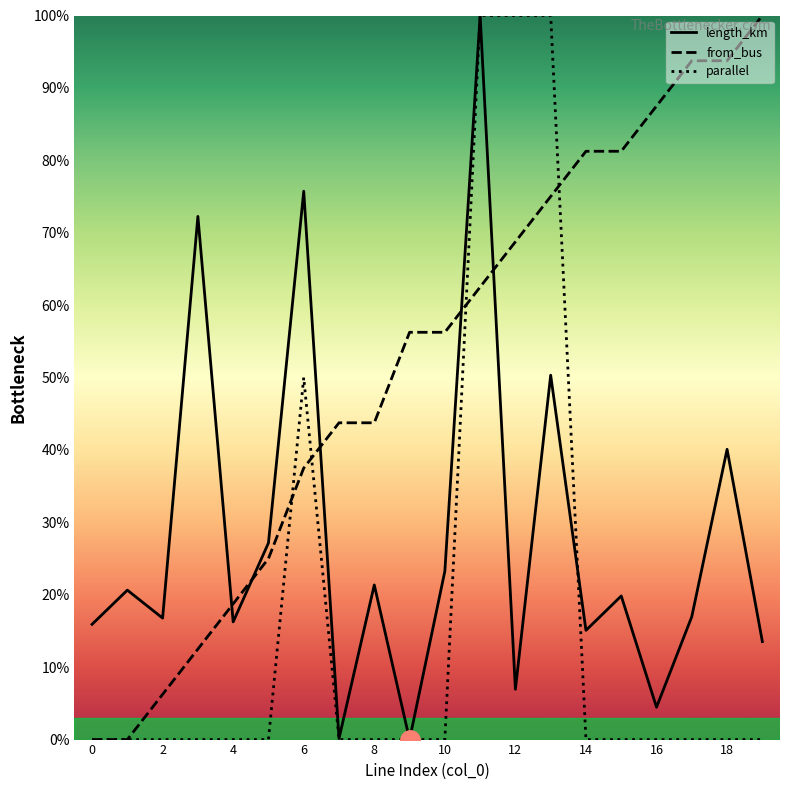

At which category is the sum across all series the highest?

11